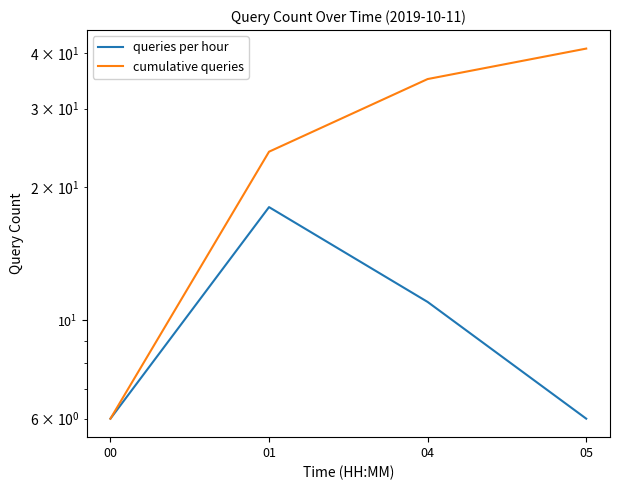

At which label does queries per hour reach its minimum?

00